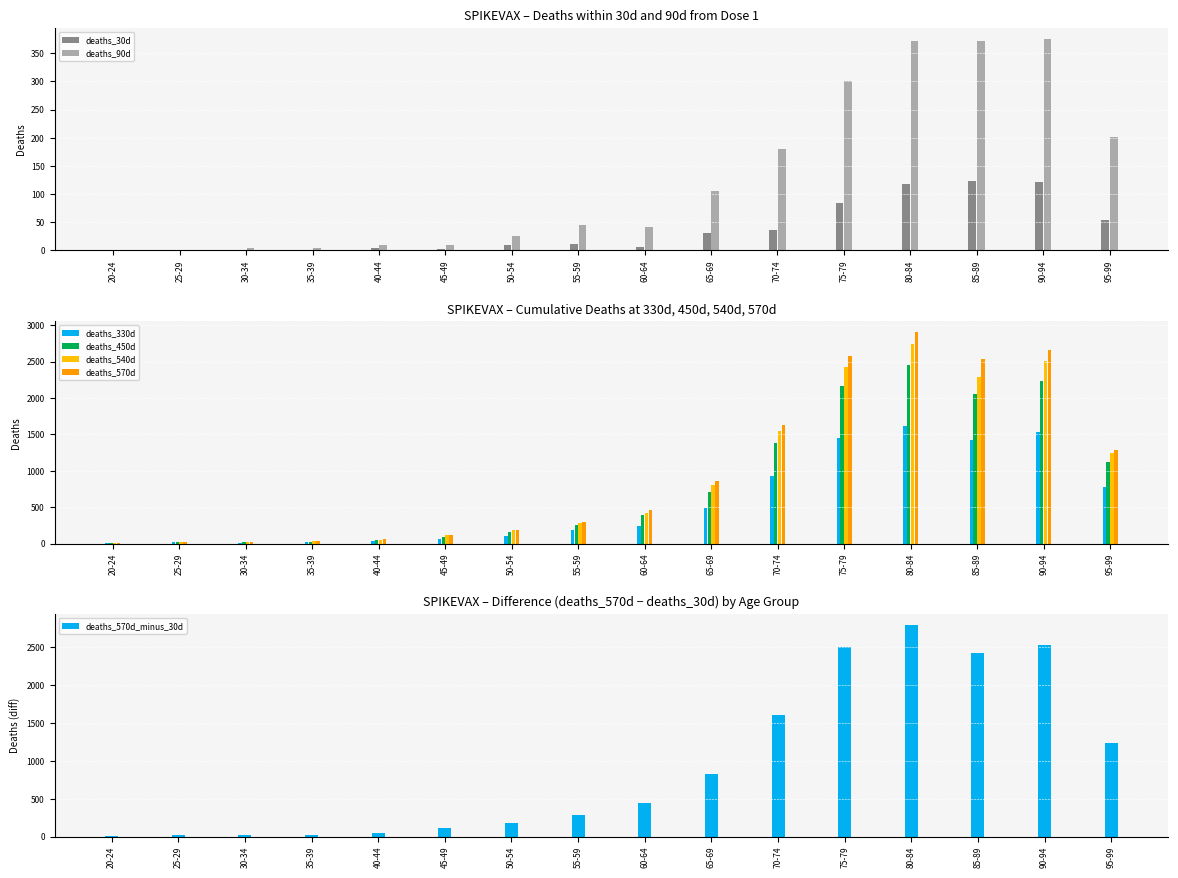

What is the maximum value for deaths_570d?

2909